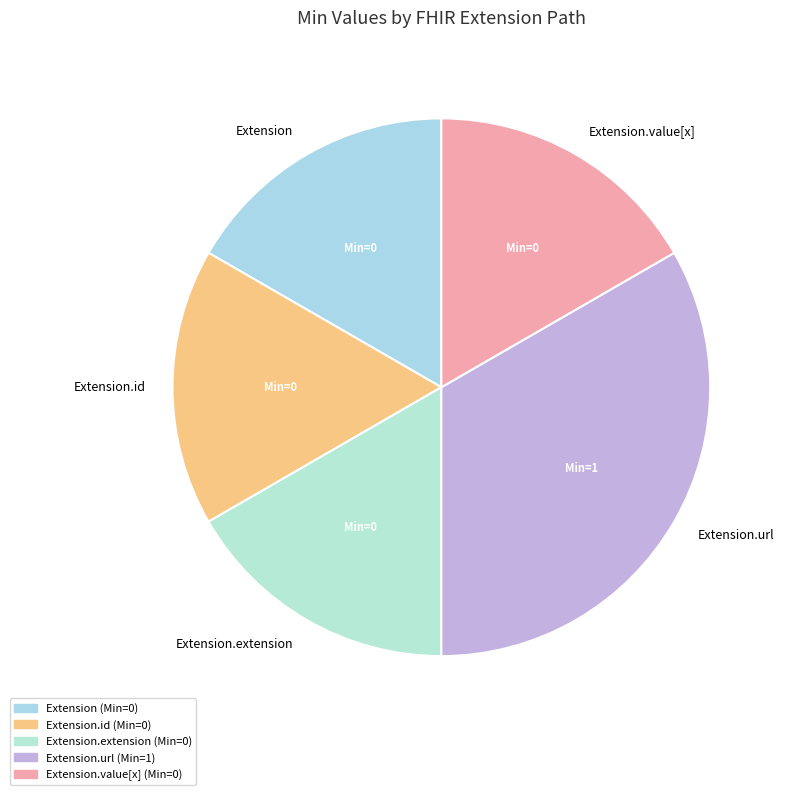

True or false: Extension.url accounts for 1% of the total.

False